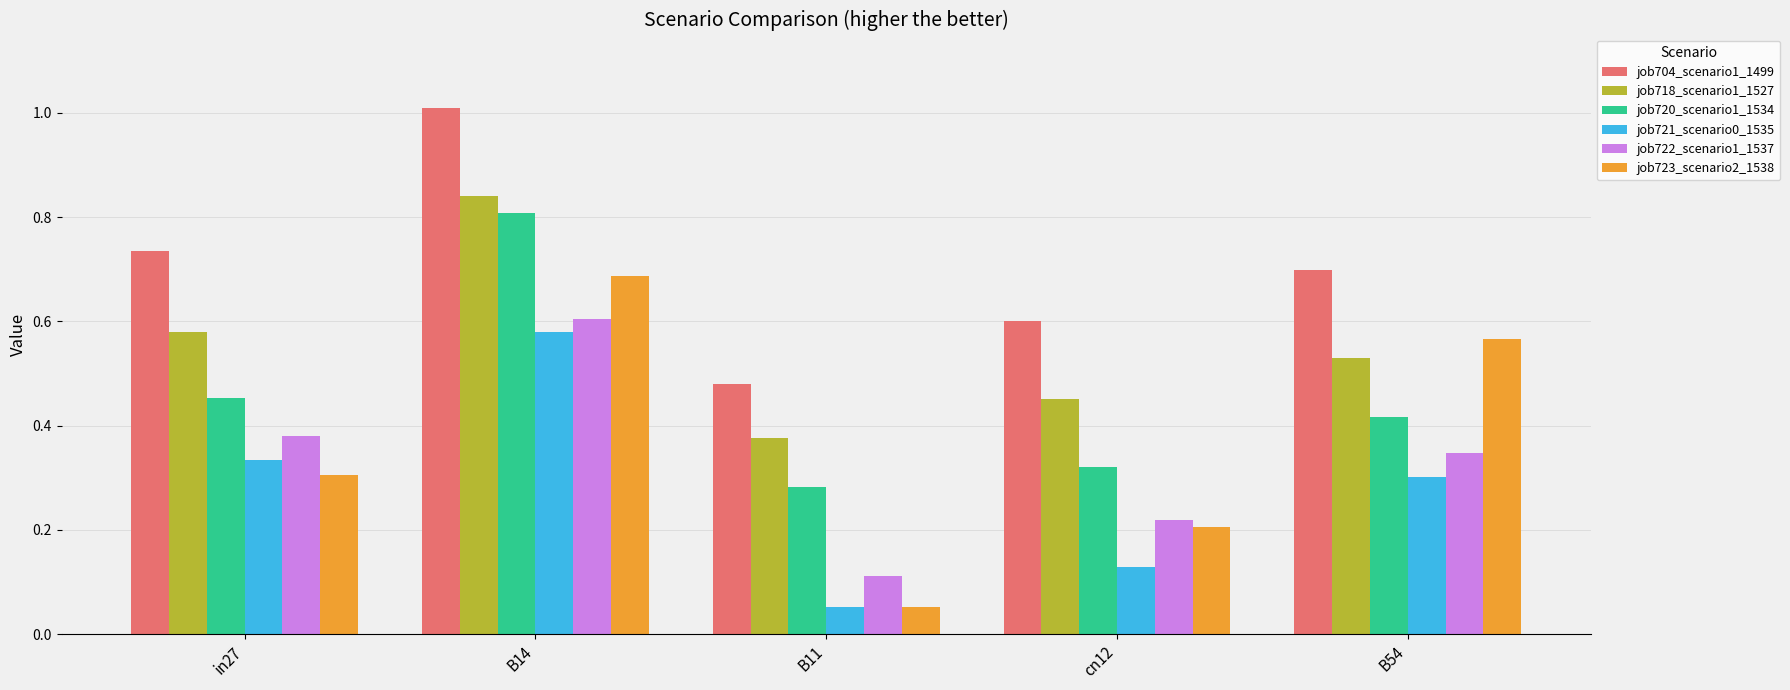

Which category has the lowest value in the job723_scenario2_1538 series?

B11